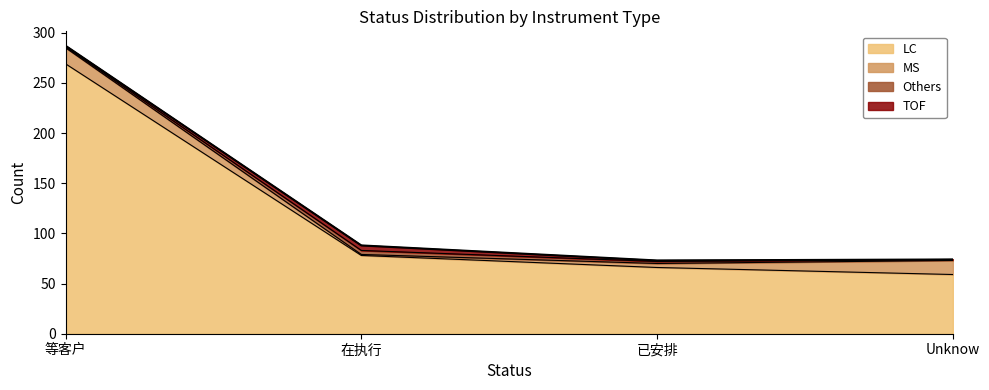

What is the sum of all MS values?

35